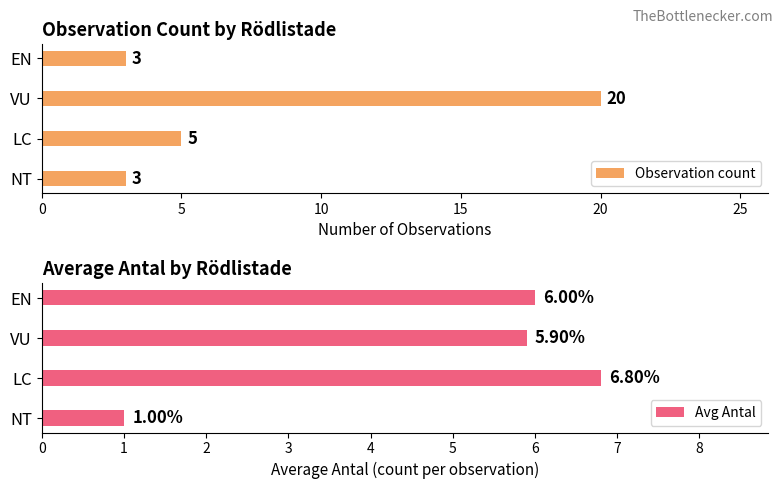

Rank the series by their maximum value, from lowest to highest.

Avg Antal, Observation count